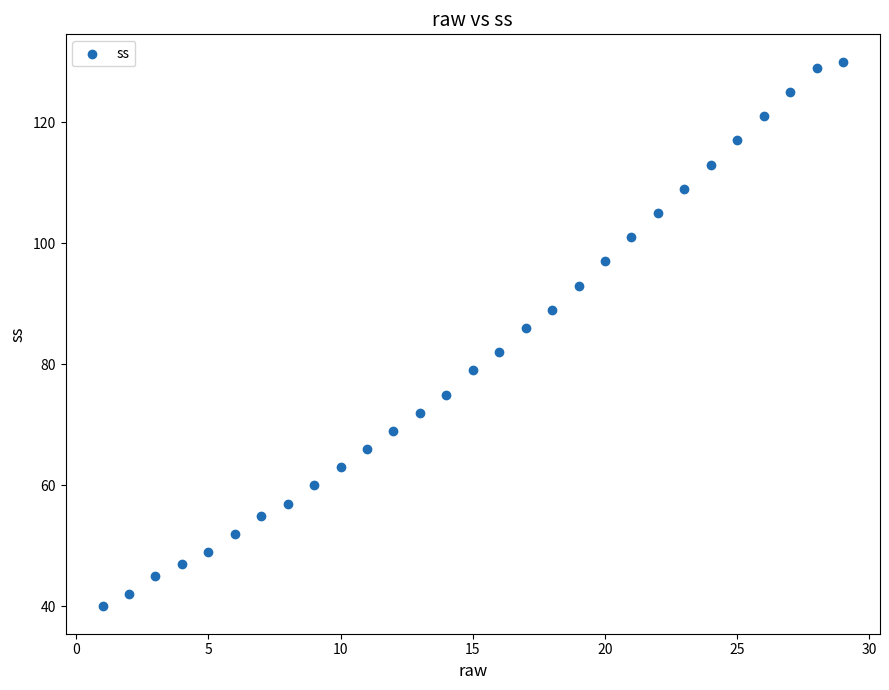

What Y value in the scatter plot is closest to 85?

86